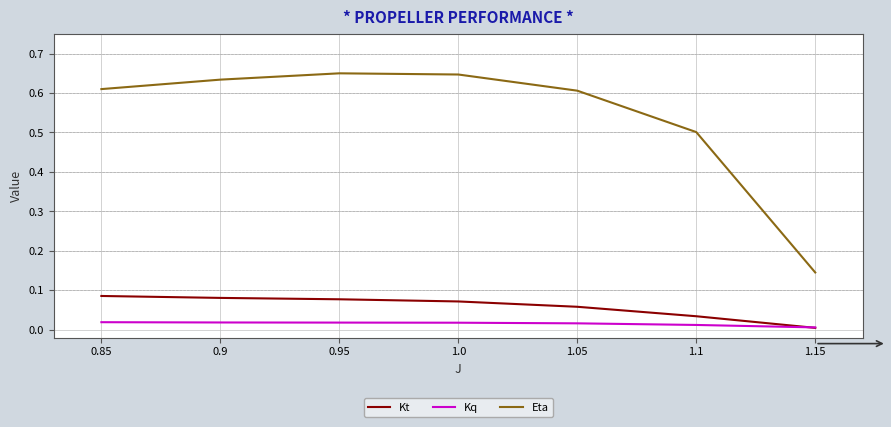

What are all the series names shown in the legend?

Kt, Kq, Eta